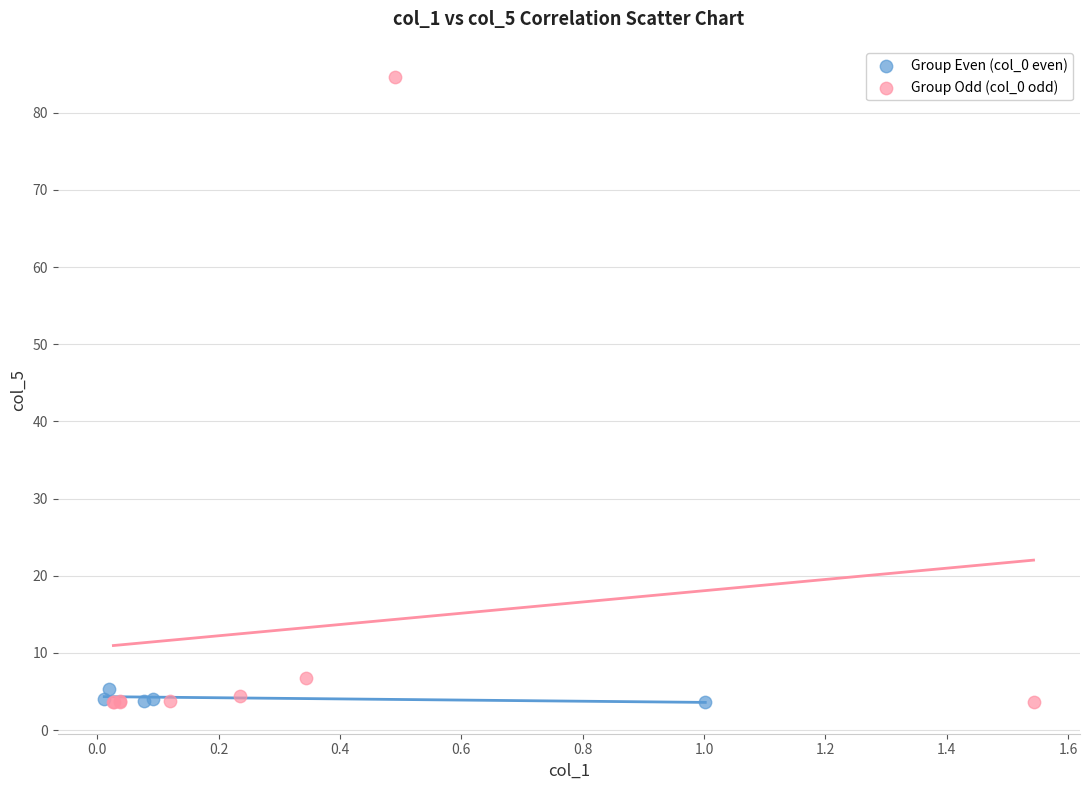

Which series has the widest spread of Y values?

Group Odd (col_0 odd)